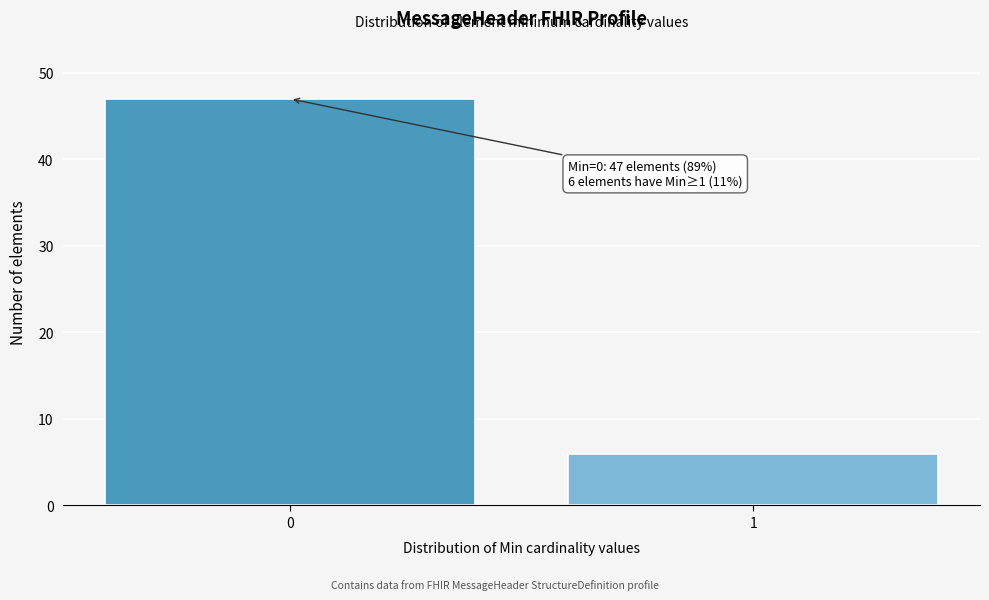

Reading left to right, what are all the values shown in this chart?

0=47	1=6